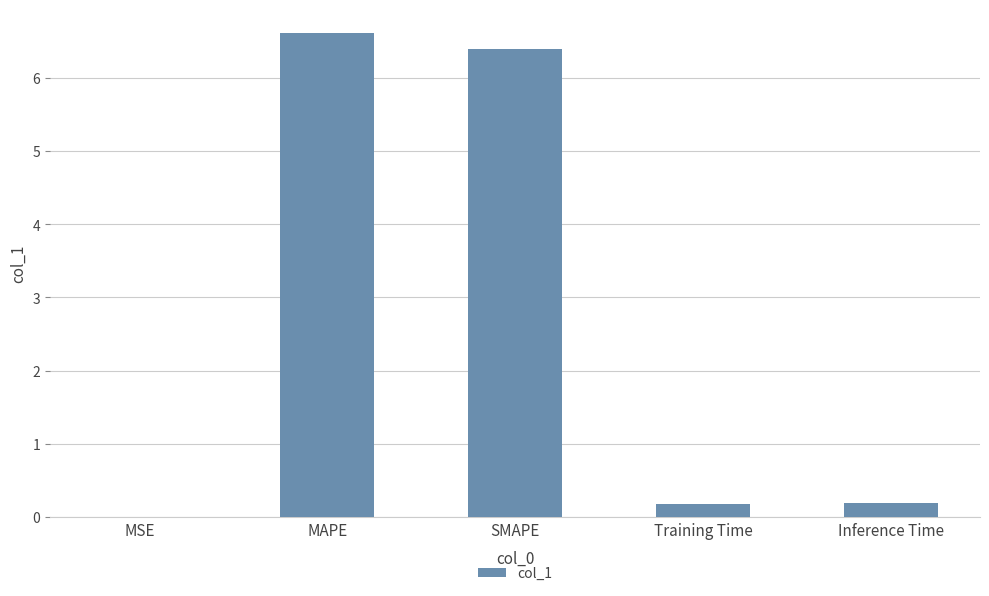

What is the greatest value displayed?

6.6